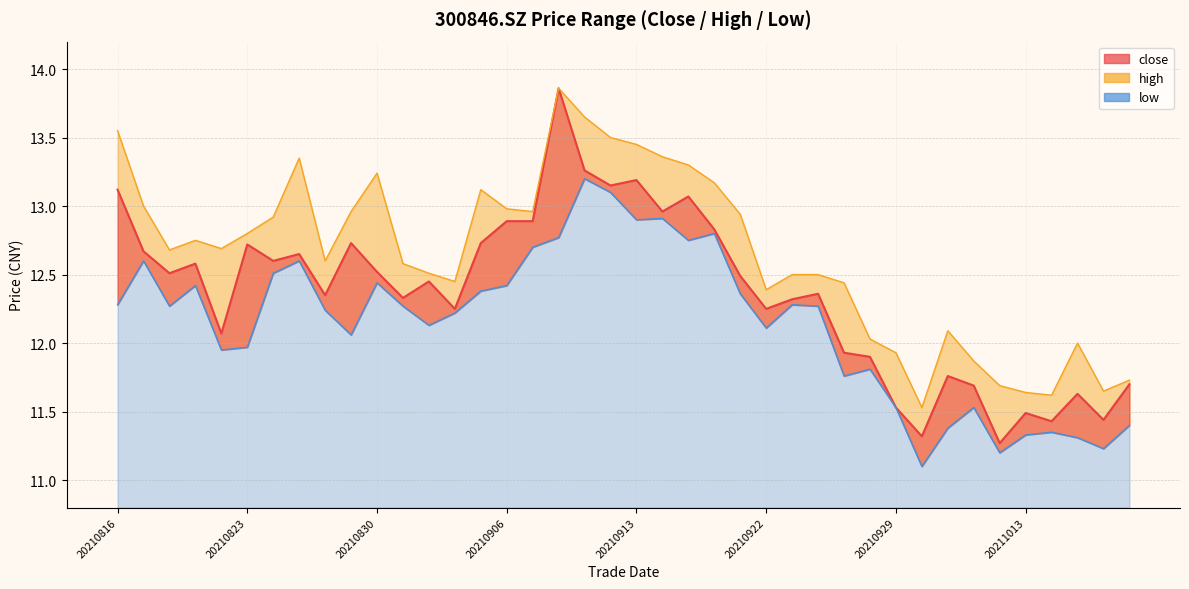

Does the chart have visible grid lines?

Yes